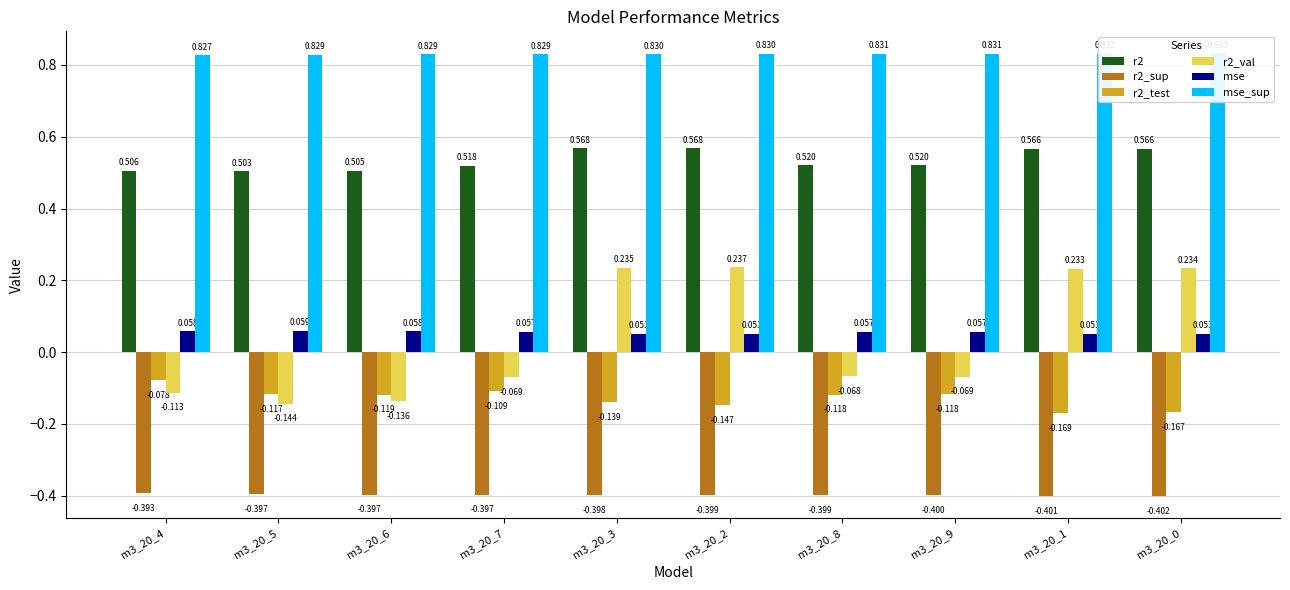

What is the difference between the second highest and second lowest values in the r2 series?

0.1